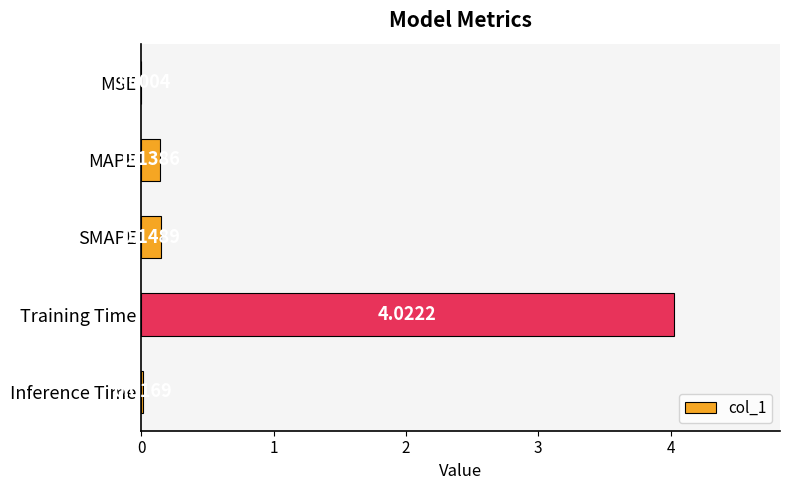

Which category has the highest value across all series?

Training Time